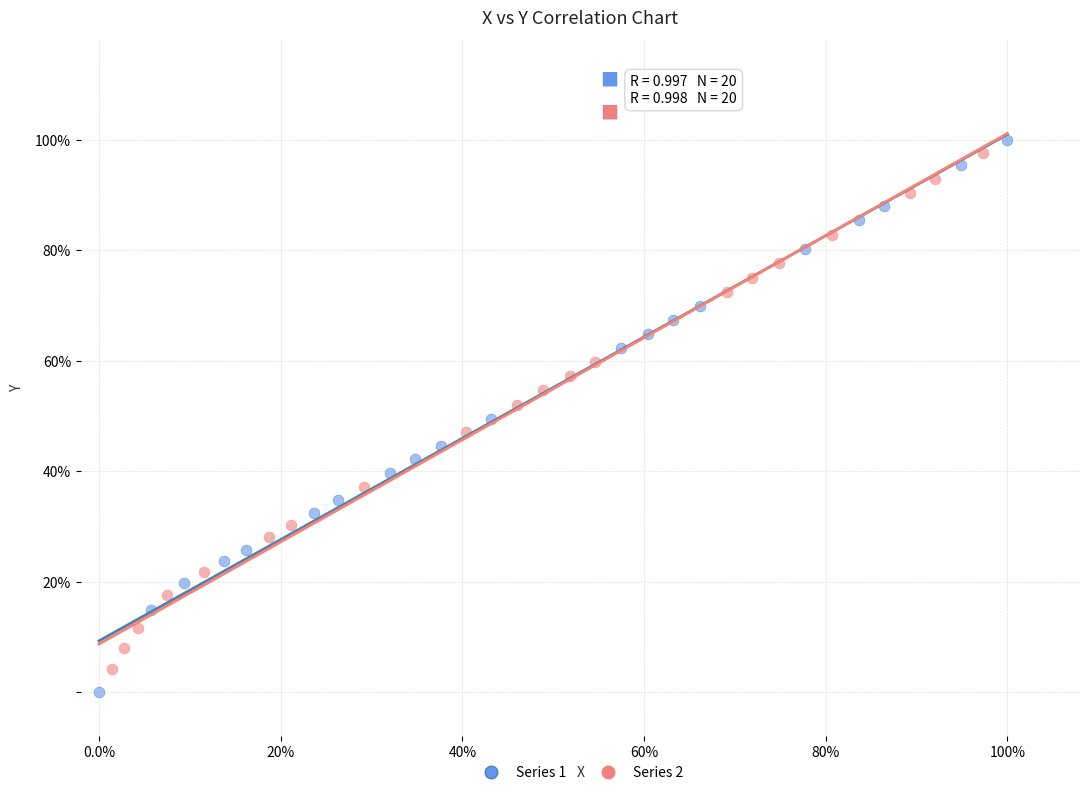

What are all the series names shown in the legend?

Series 1, Series 2